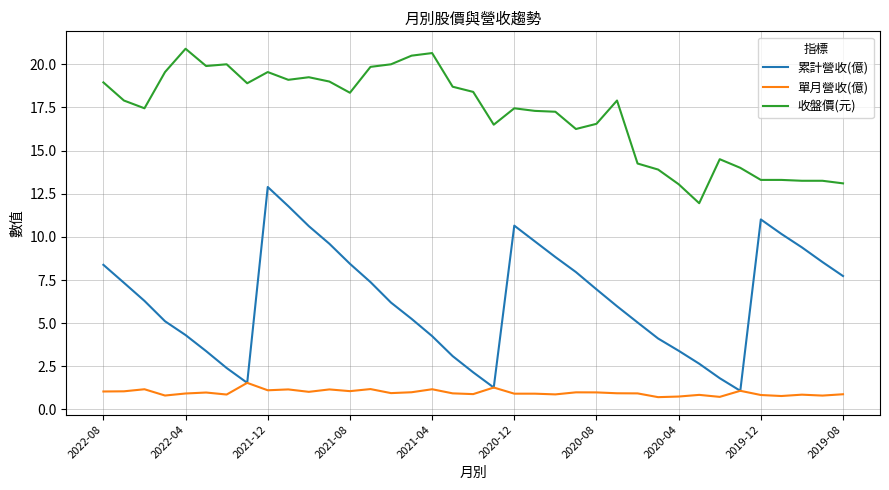

What are all the series names shown in the legend?

累計營收(億), 單月營收(億), 收盤價(元)